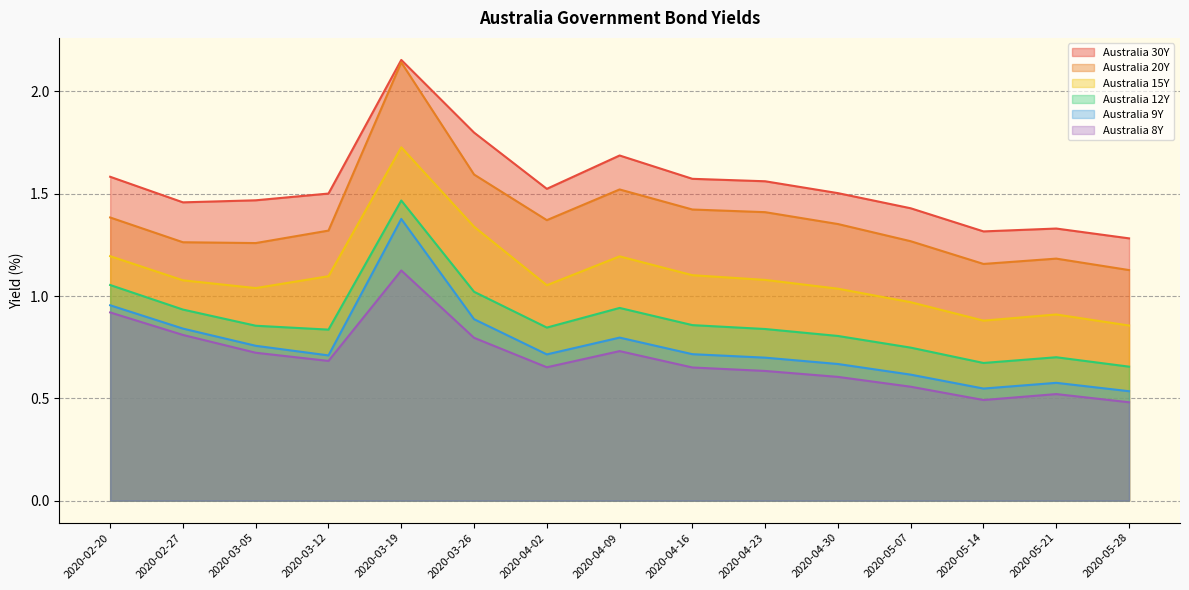

Is the value of Australia 30Y at 2020-04-16 greater than the value of Australia 12Y at 2020-04-16?

Yes